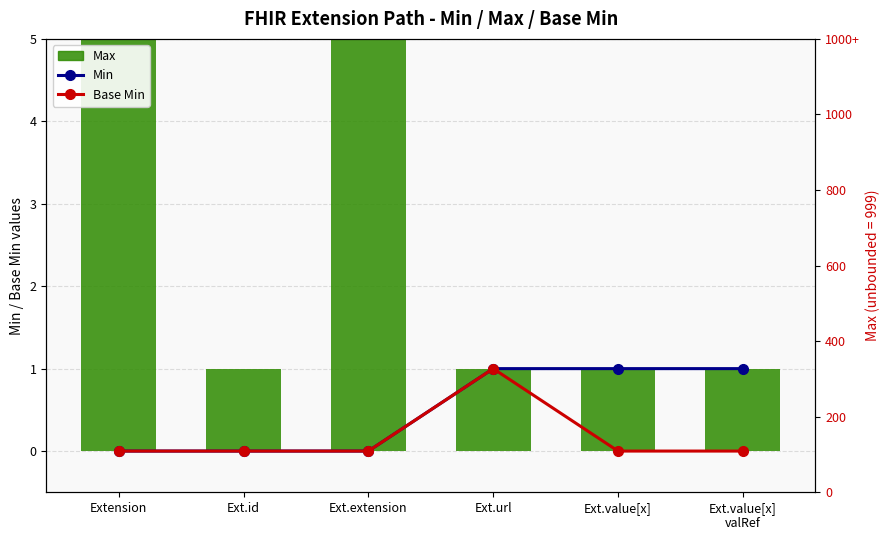

Reading left to right, list all the values displayed in this chart.

Min: 0	0	0	1	1	1
Base Min: 0	0	0	1	0	0
Max: 999	1	999	1	1	1